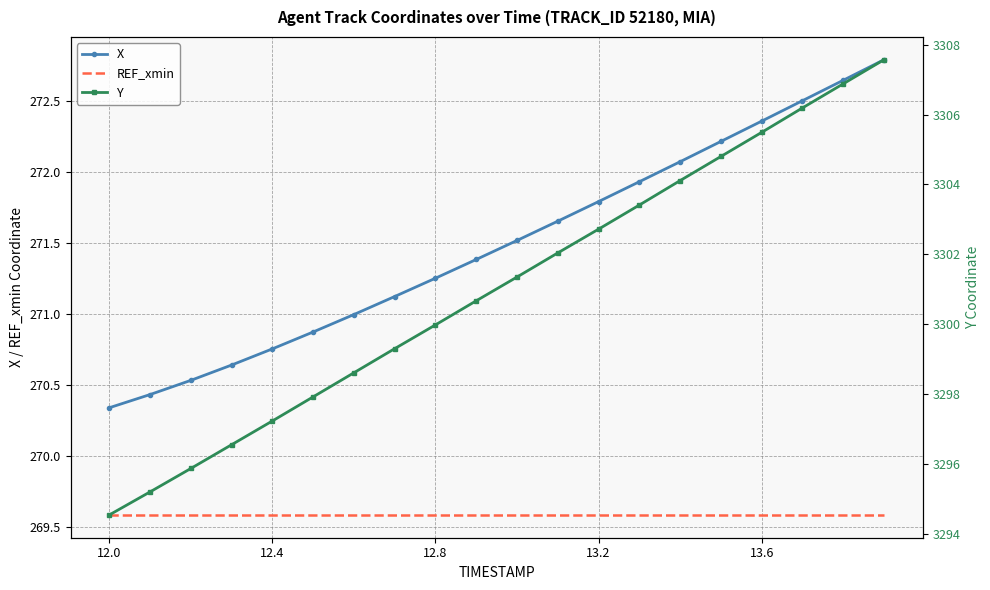

How many values in the X series are below 271?

7